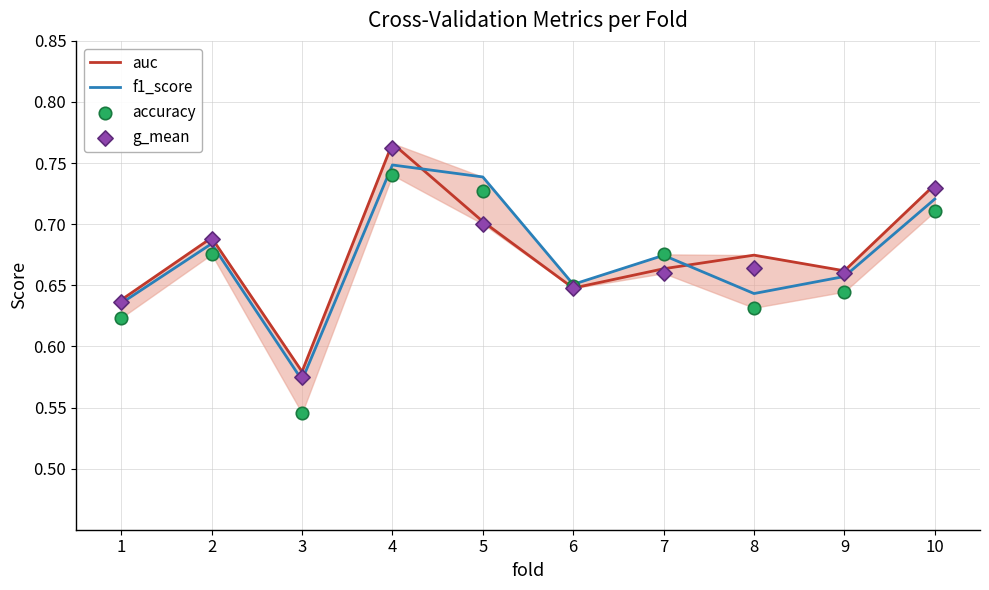

What is the total value across all series at 8?

2.6